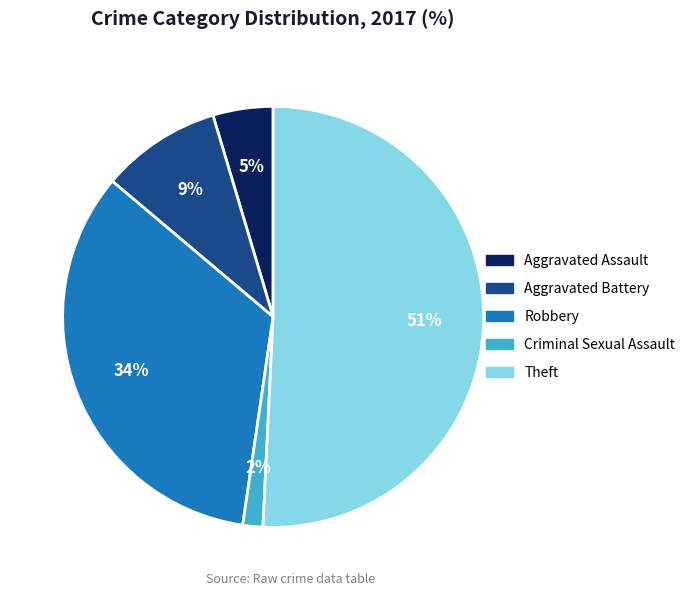

Do Aggravated Battery and Robbery together represent more than half of the pie?

No